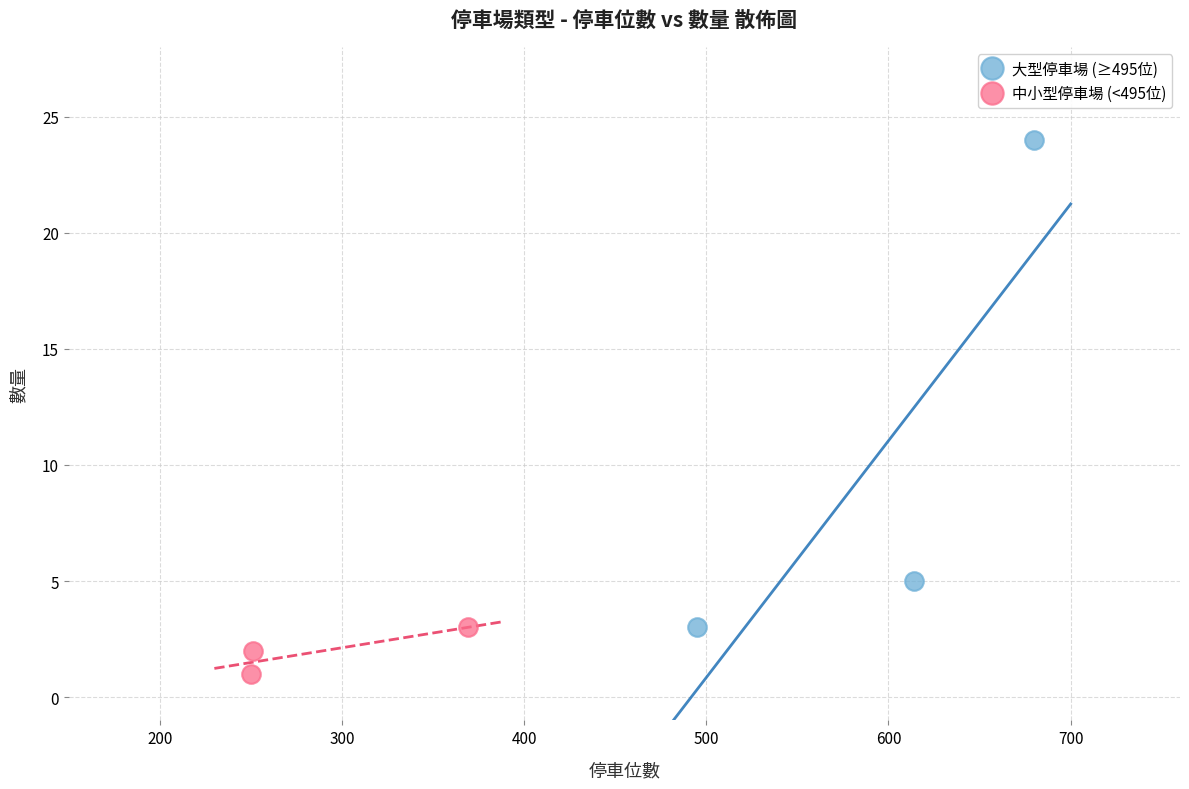

Which series contains the highest Y value?

大型停車場 (≥495位)